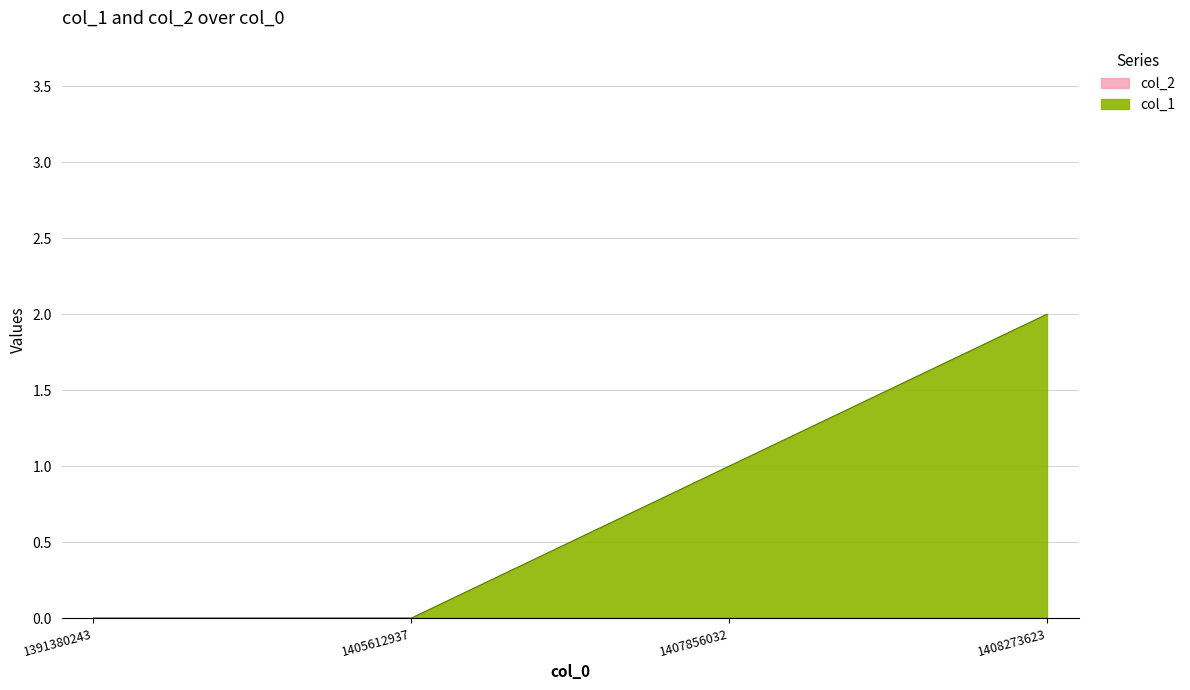

Reading left to right, list all the values displayed in this chart.

1391380243=0	1405612937=0	1407856032=1	1408273623=2